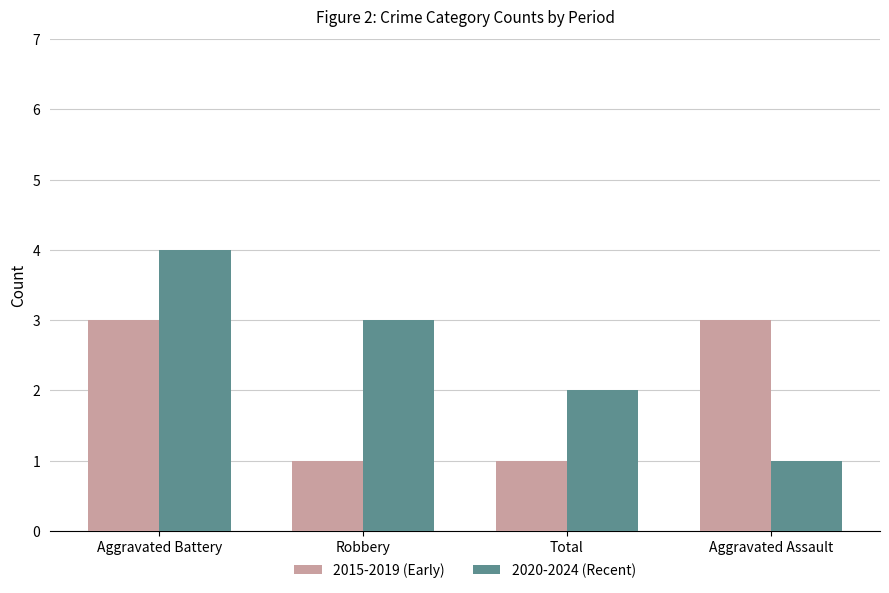

Which category has the highest value across all series?

Aggravated Battery